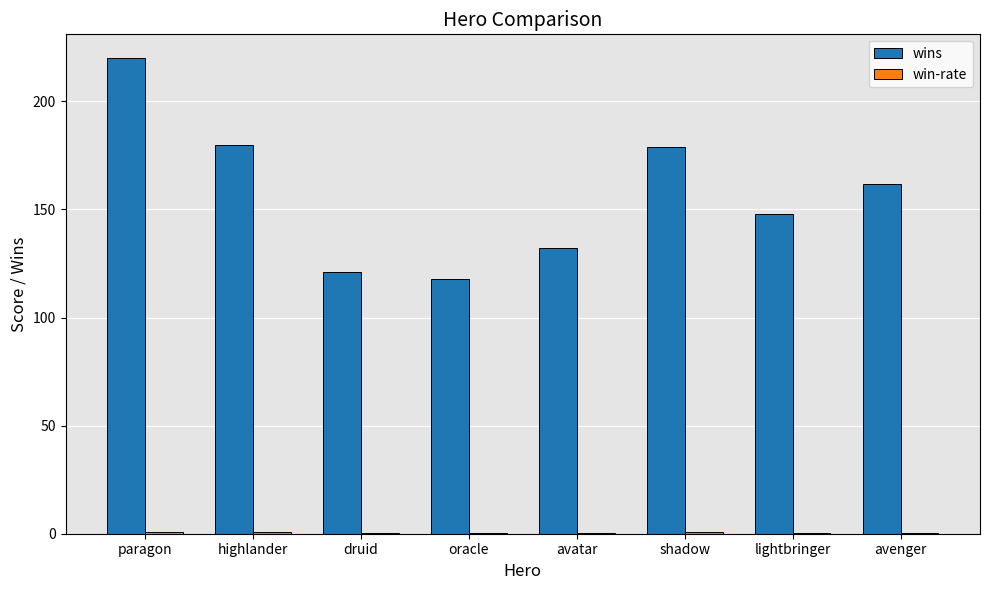

True or false: wins has a value of 179.0 at shadow.

True